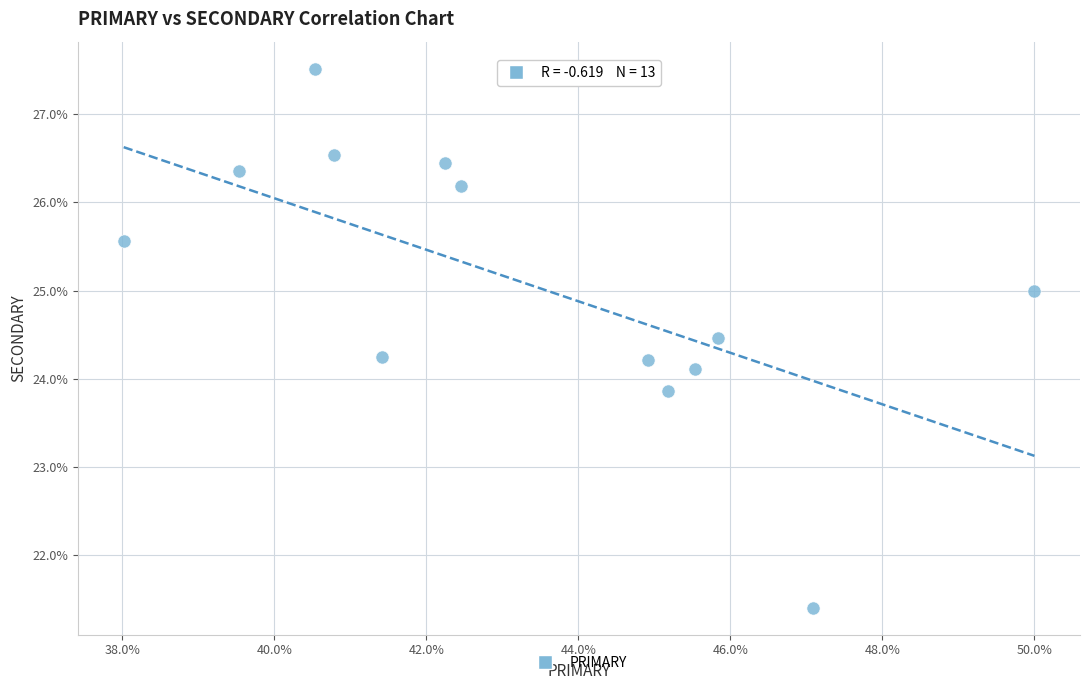

What is the range of X values (max minus min)?

12.0